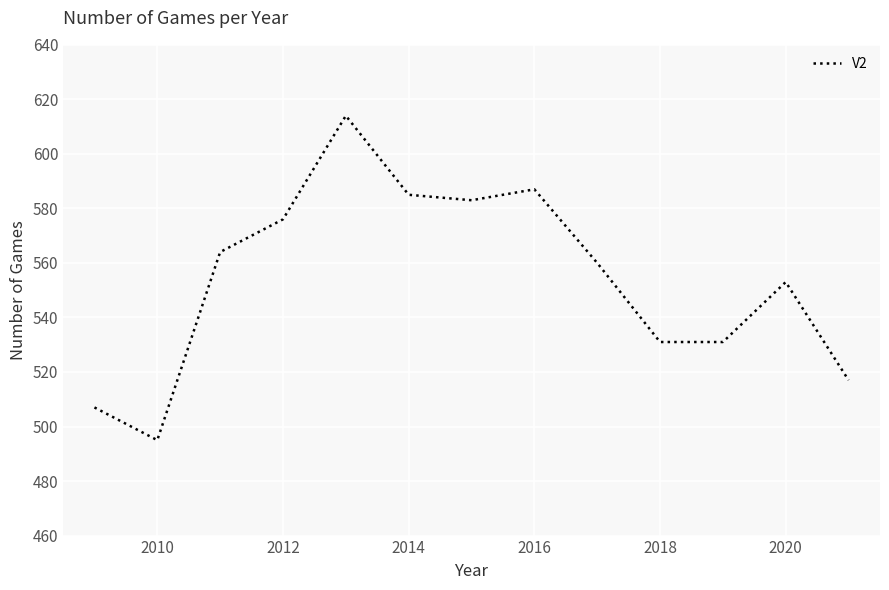

What is the minimum value shown in the chart?

495